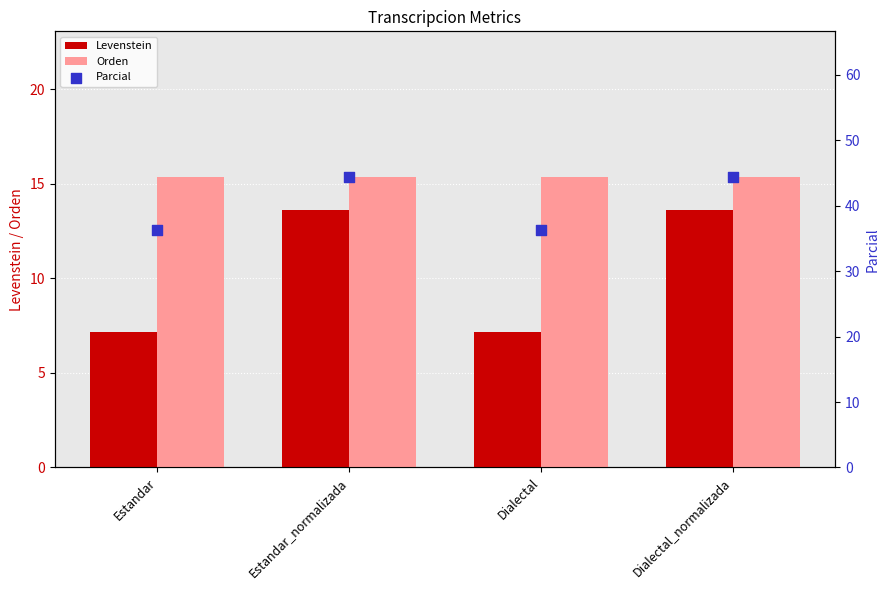

Which series has the largest total across all categories?

Parcial